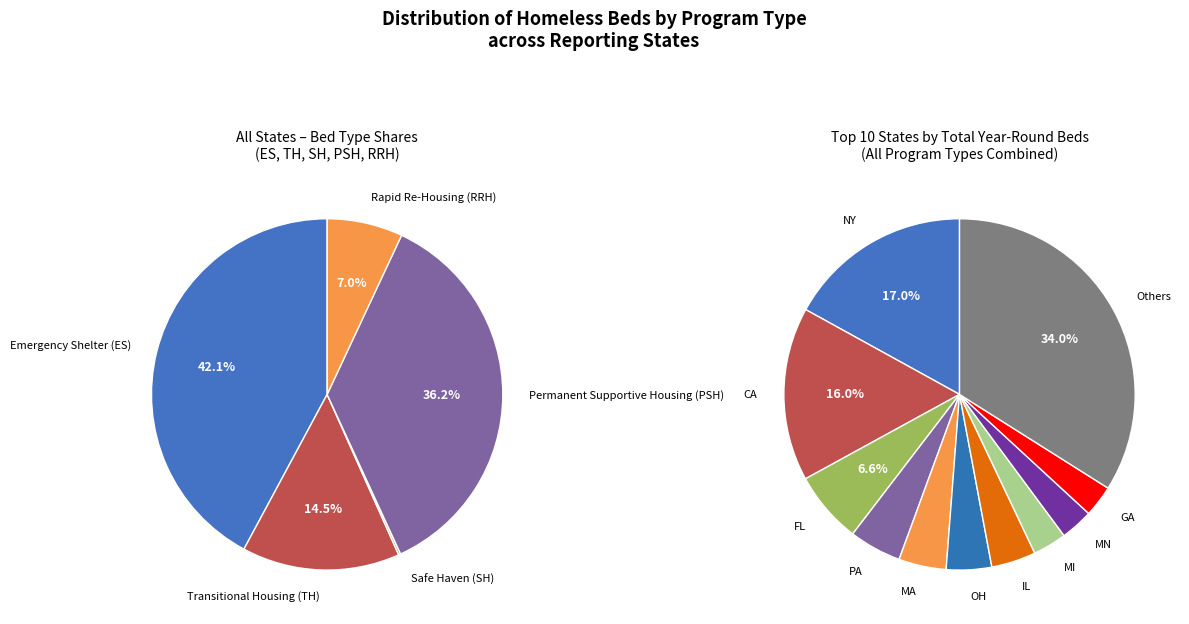

Which series has the widest spread of values?

ES